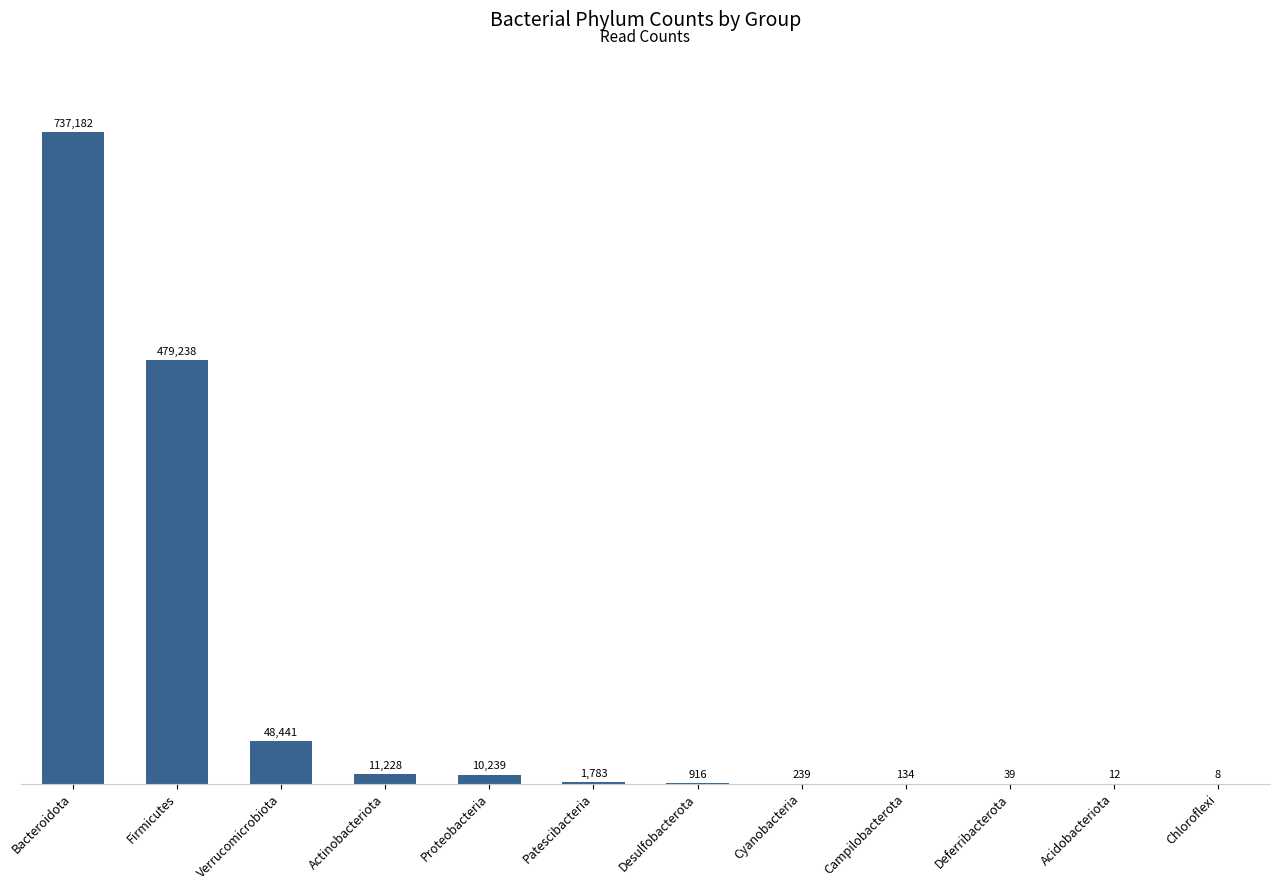

At which label is the value closest to 368595?

Firmicutes